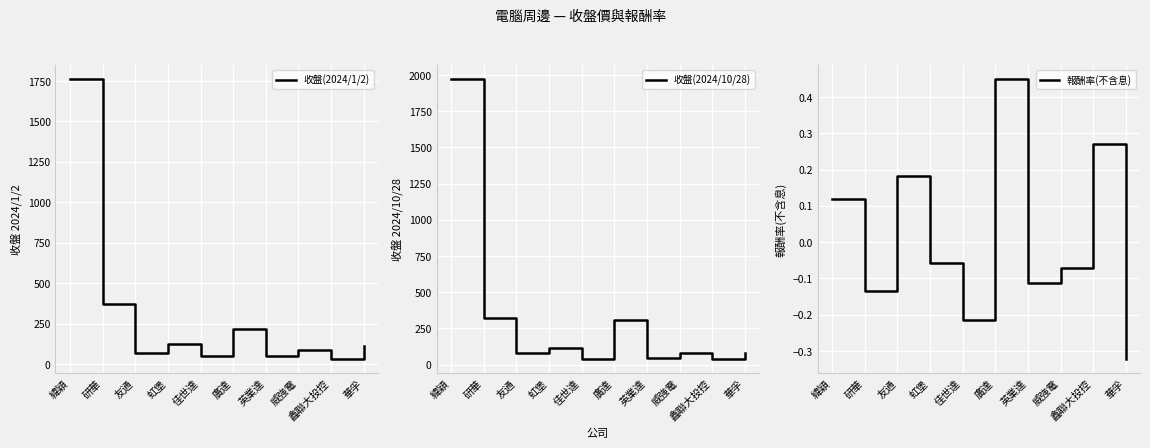

Reading right to left, what are all the values shown in this chart?

收盤(2024/1/2): 華孚=113.5	鑫聯大投控=28.1	威強電=84.2	英業達=51.1	廣達=214.0	佳世達=46.8	虹堡=124.0	友通=66.5	研華=369.5	緯穎=1760.0
收盤(2024/10/28): 華孚=76.8	鑫聯大投控=35.6	威強電=78.1	英業達=45.4	廣達=310.0	佳世達=36.8	虹堡=117.0	友通=78.7	研華=320.0	緯穎=1970.0
報酬率(不含息): 華孚=-0.3	鑫聯大投控=0.3	威強電=-0.1	英業達=-0.1	廣達=0.4	佳世達=-0.2	虹堡=-0.1	友通=0.2	研華=-0.1	緯穎=0.1